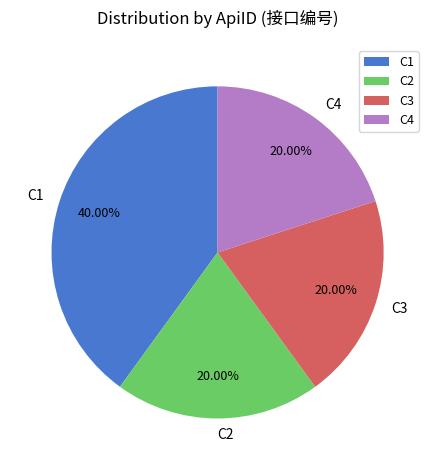

What portion of the pie excludes C2?

80.0%